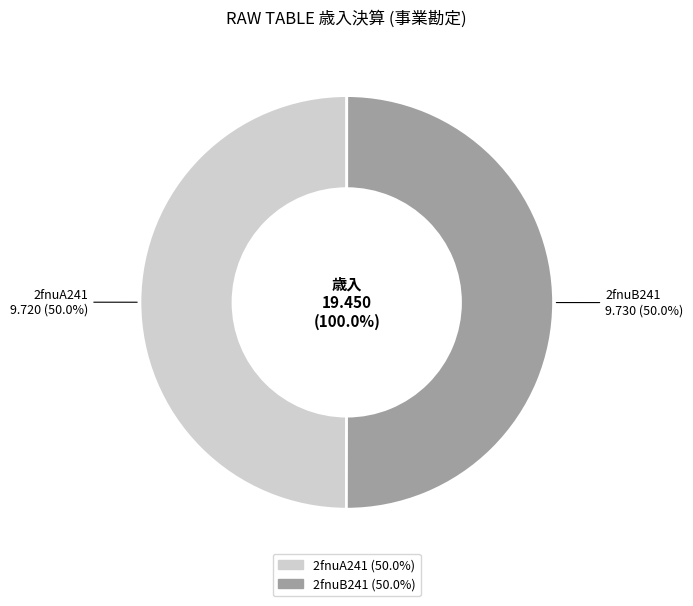

How many slices are in this pie chart?

2